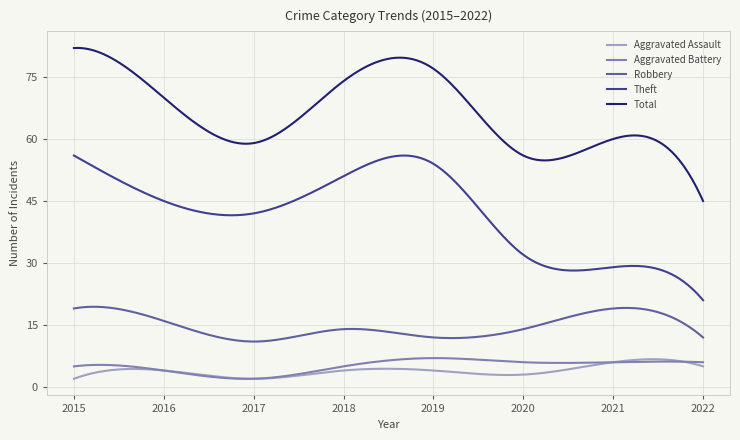

What is the minimum value for Robbery?

11.0